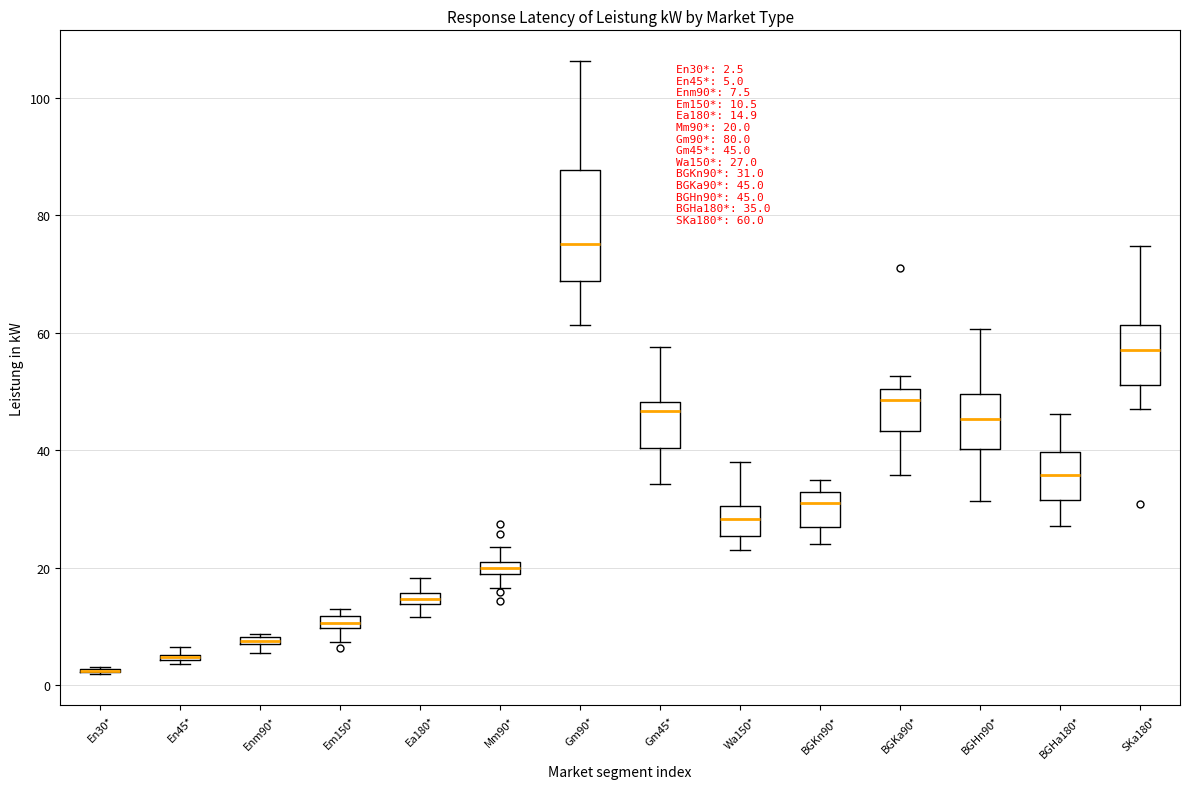

Which box is the tallest, from its lower edge to its upper edge?

Gm90*